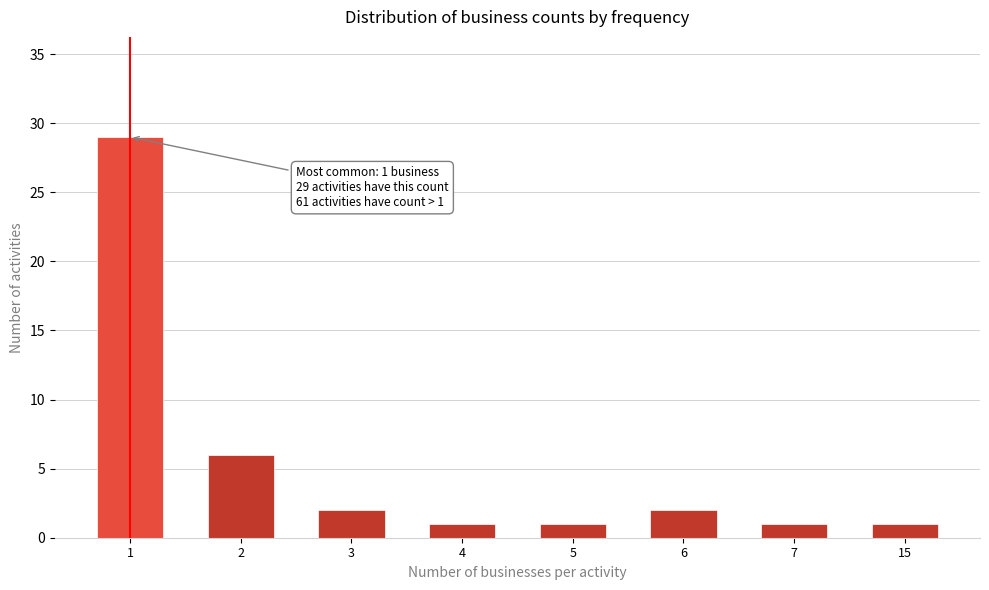

Reading left to right, what are all the values shown in this chart?

1=29	2=6	3=2	4=1	5=1	6=2	7=1	15=1